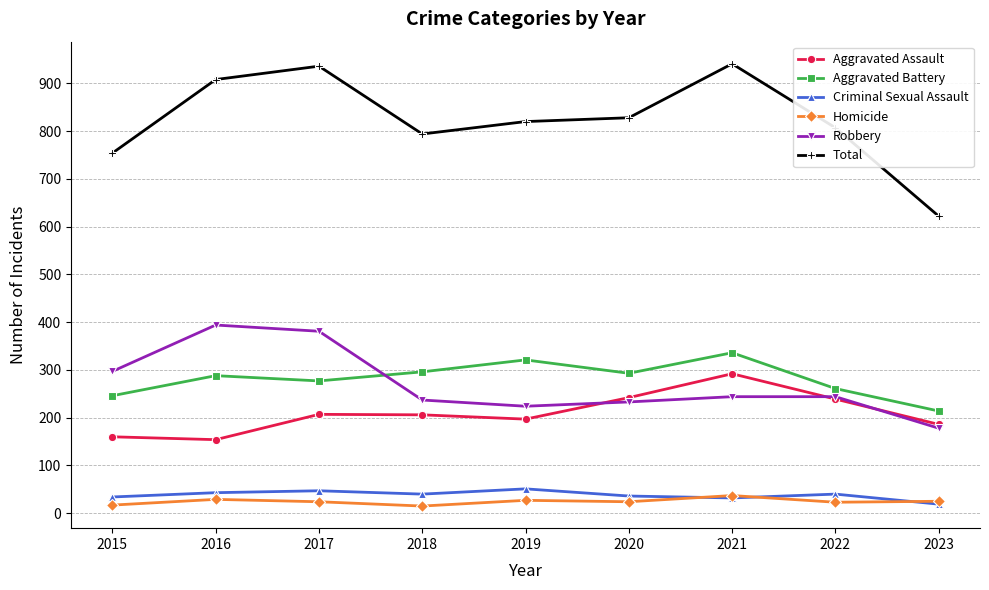

True or false: Aggravated Assault has more than 0 interior local peaks.

True